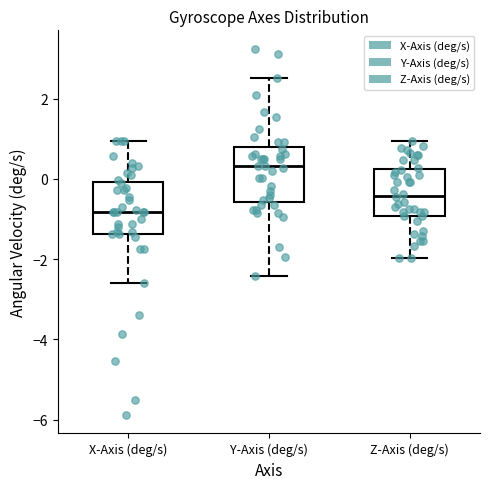

Reading left to right, transcribe this box plot: for each box, give where its median line is, the range the box spans, and where its two whiskers end, as read against the y-axis. The values are not printed on the chart, so give them approximately, as read against the axis.

X-Axis (deg/s): median -0.8, box -1.4 to 0.0, whiskers -2.6 to 1.0
Y-Axis (deg/s): median 0.4, box -0.6 to 0.8, whiskers -2.4 to 2.6
Z-Axis (deg/s): median -0.4, box -1.0 to 0.2, whiskers -2.0 to 1.0